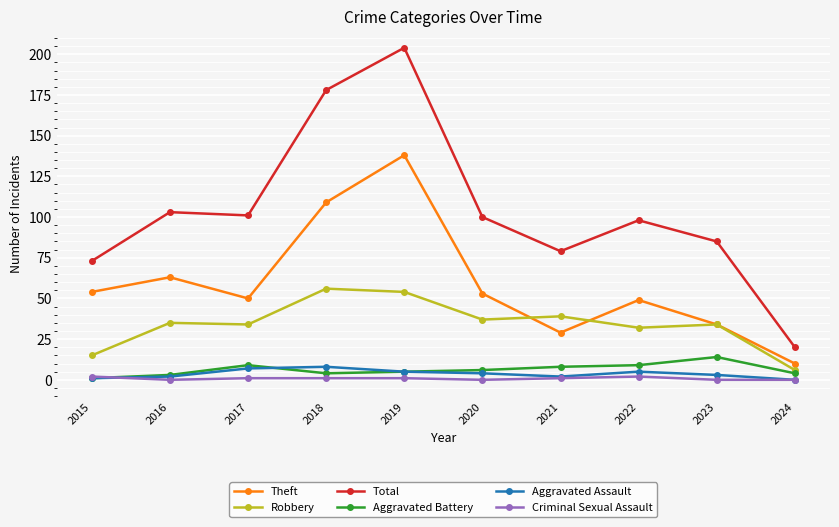

What value does the Total series have at 2024?

20